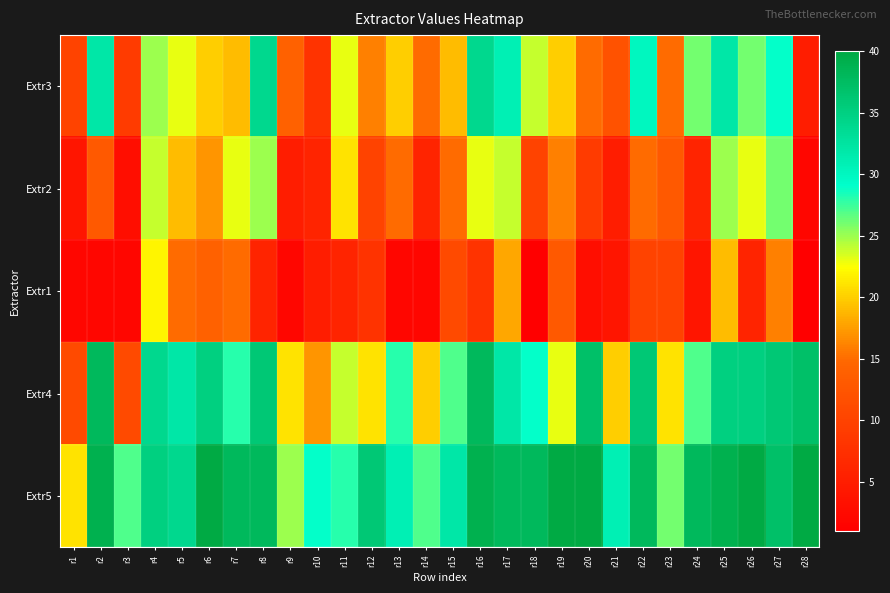

Reading left to right, list all the values displayed in this chart.

Extr3: r1=10	r2=32	r3=9	r4=25	r5=23	r6=20	r7=19	r8=34	r9=14	r10=8	r11=23	r12=16	r13=20	r14=15	r15=19	r16=34	r17=31	r18=24	r19=20	r20=15	r21=12	r22=30	r23=15	r24=26	r25=32	r26=26	r27=29	r28=5
Extr2: r1=4	r2=13	r3=3	r4=24	r5=19	r6=17	r7=23	r8=25	r9=5	r10=6	r11=21	r12=10	r13=15	r14=6	r15=15	r16=23	r17=24	r18=10	r19=16	r20=9	r21=5	r22=15	r23=13	r24=6	r25=25	r26=23	r27=26	r28=2
Extr1: r1=2	r2=2	r3=2	r4=22	r5=15	r6=14	r7=15	r8=6	r9=2	r10=5	r11=6	r12=8	r13=2	r14=2	r15=11	r16=8	r17=18	r18=1	r19=13	r20=3	r21=4	r22=10	r23=10	r24=4	r25=19	r26=6	r27=16	r28=1
Extr4: r1=11	r2=38	r3=11	r4=34	r5=32	r6=35	r7=28	r8=36	r9=21	r10=17	r11=24	r12=21	r13=28	r14=20	r15=27	r16=38	r17=32	r18=29	r19=23	r20=37	r21=20	r22=36	r23=21	r24=27	r25=35	r26=35	r27=36	r28=37
Extr5: r1=21	r2=39	r3=27	r4=35	r5=34	r6=40	r7=38	r8=38	r9=25	r10=29	r11=28	r12=36	r13=31	r14=27	r15=32	r16=39	r17=38	r18=38	r19=40	r20=40	r21=31	r22=38	r23=26	r24=38	r25=39	r26=40	r27=37	r28=40